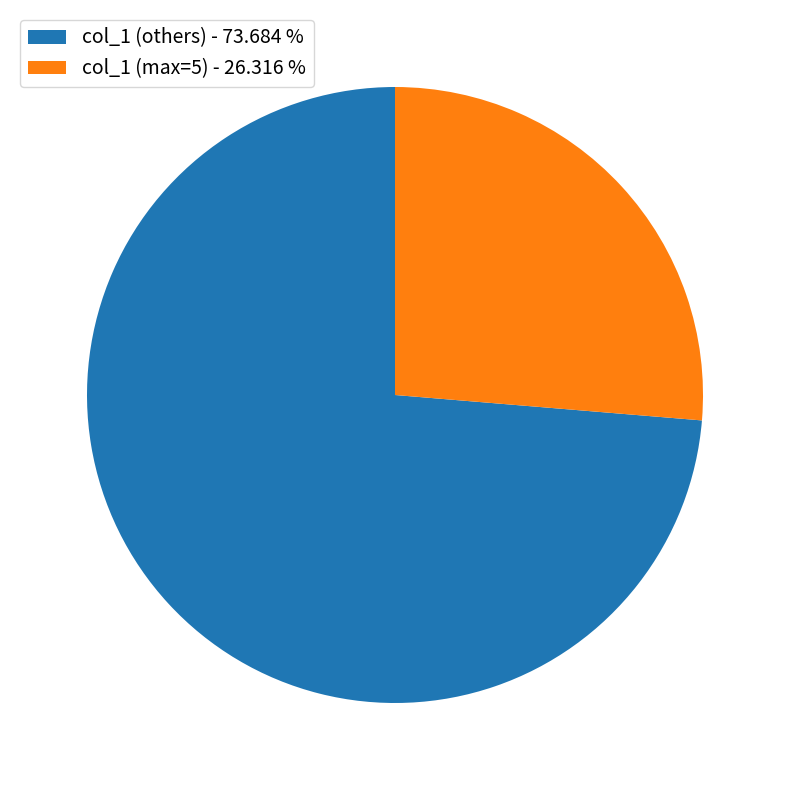

What is the smallest slice in the pie chart?

col_1 (max=5) - 26.316 %